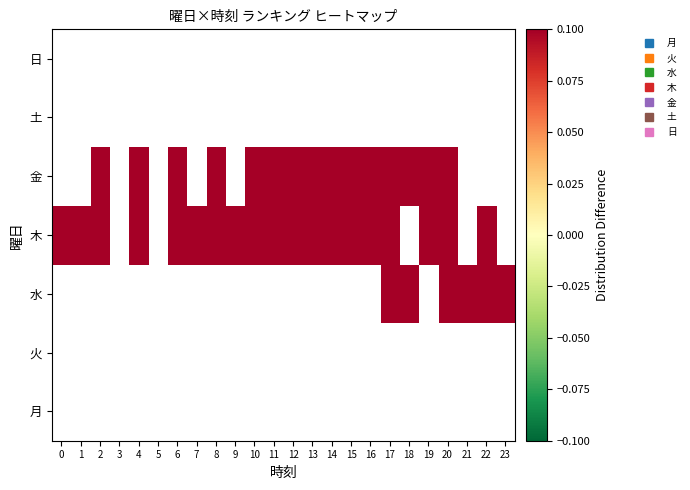

What is the maximum value shown in the chart?

0.1